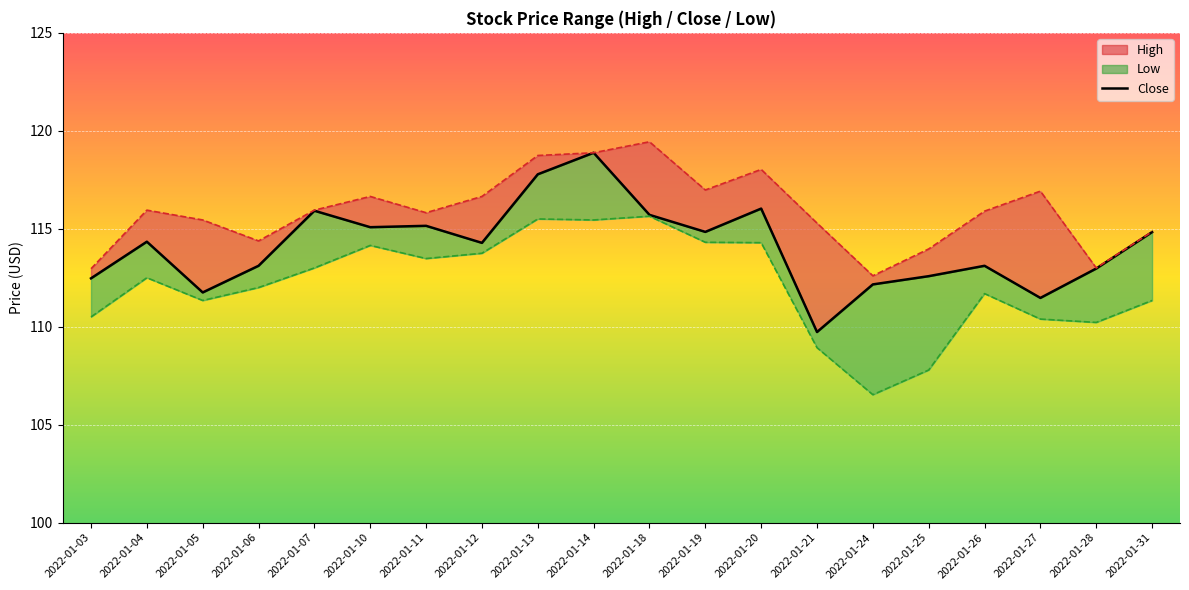

True or false: Close and High cross at least once.

False